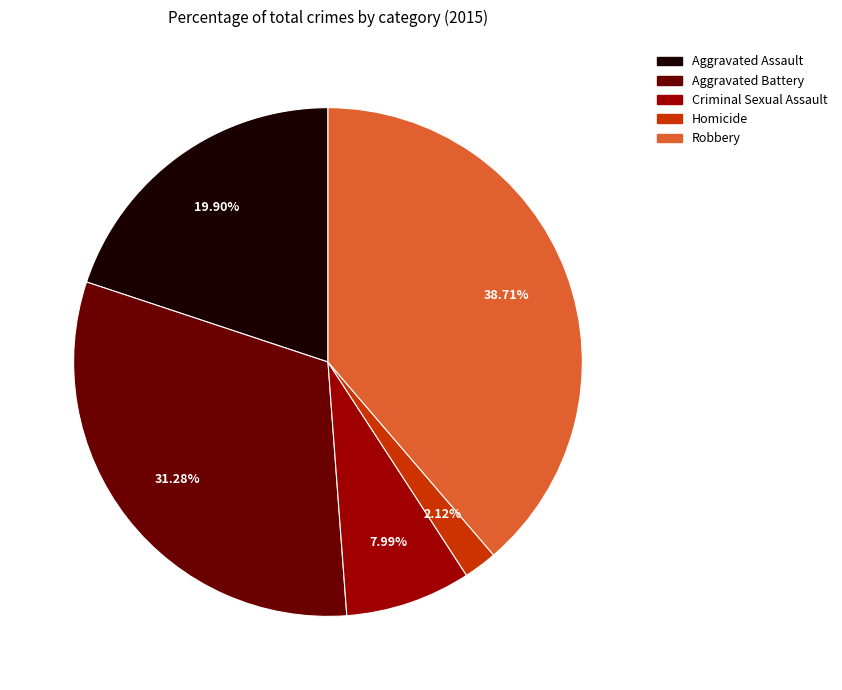

The Criminal Sexual Assault slice represents 15% of the pie. True or false?

False